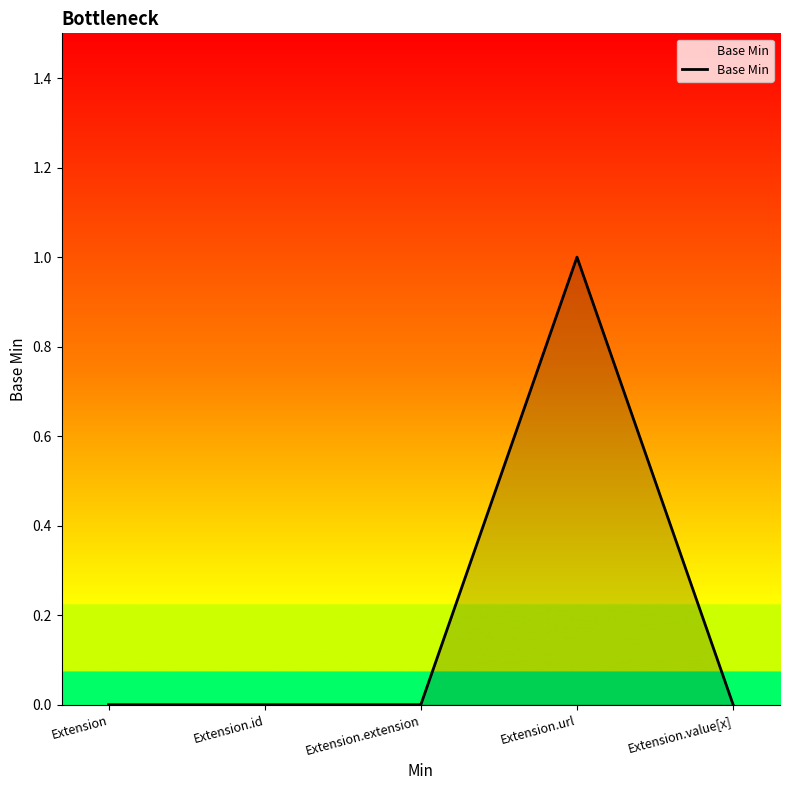

Reading left to right, extract all data points from this chart.

0	0	0	1	0